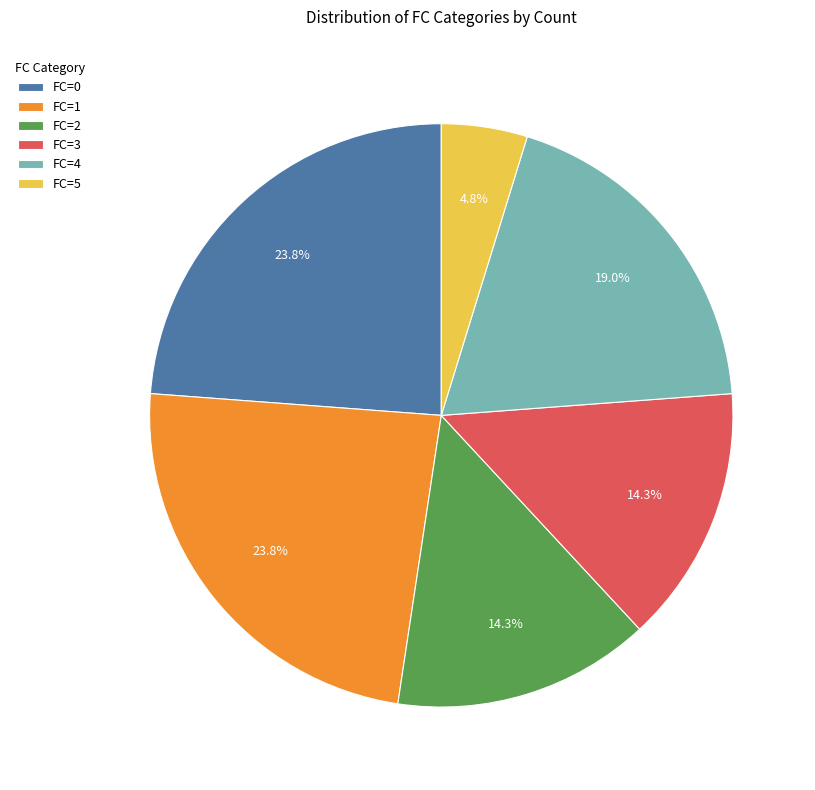

How many slices are in this pie chart?

6